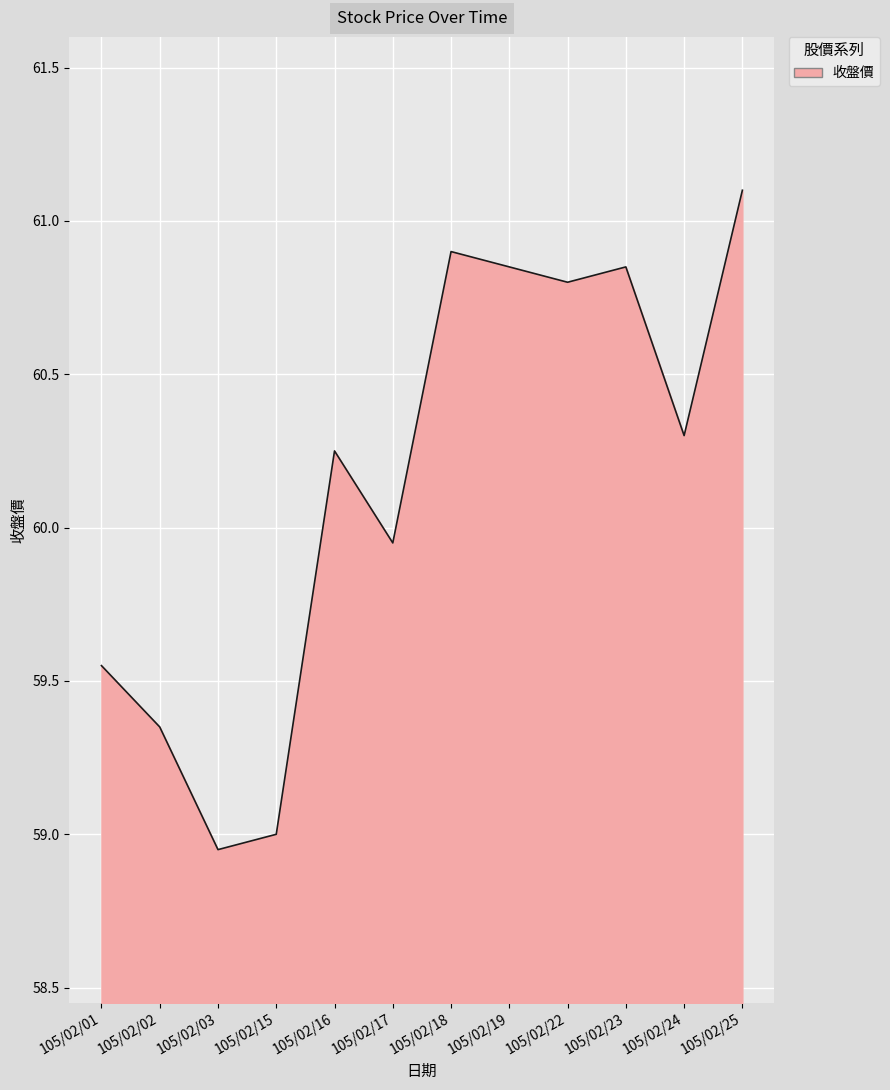

Which label corresponds to the largest value in the chart?

105/02/25